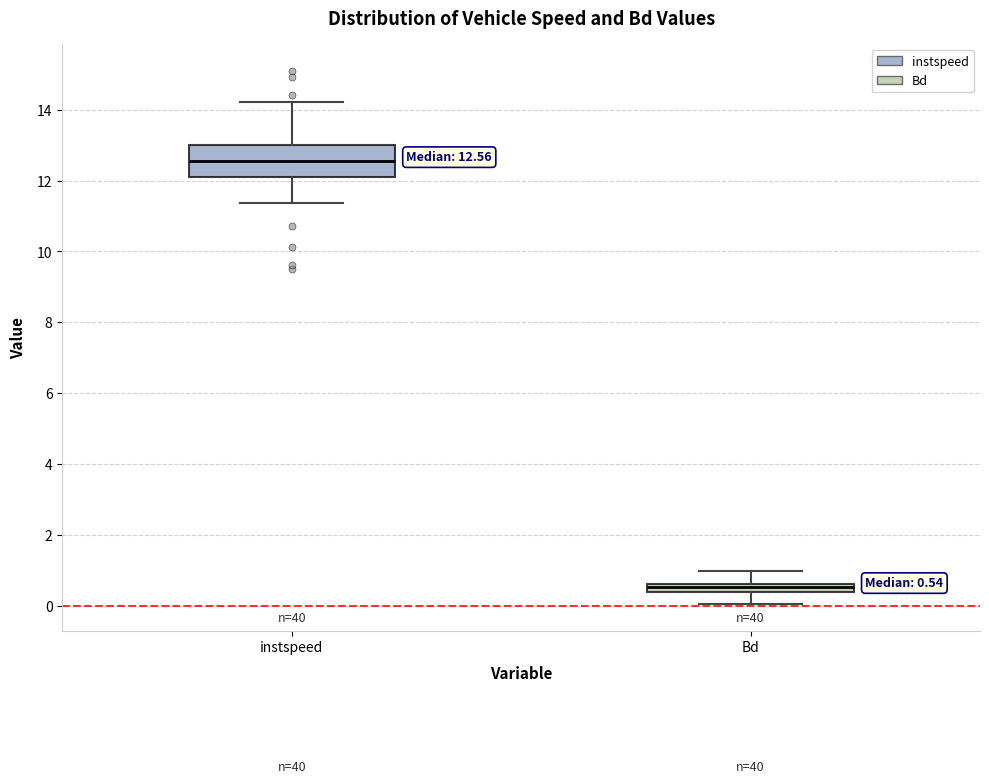

Comparing the boxes themselves (not the whiskers), which one is the tallest?

instspeed